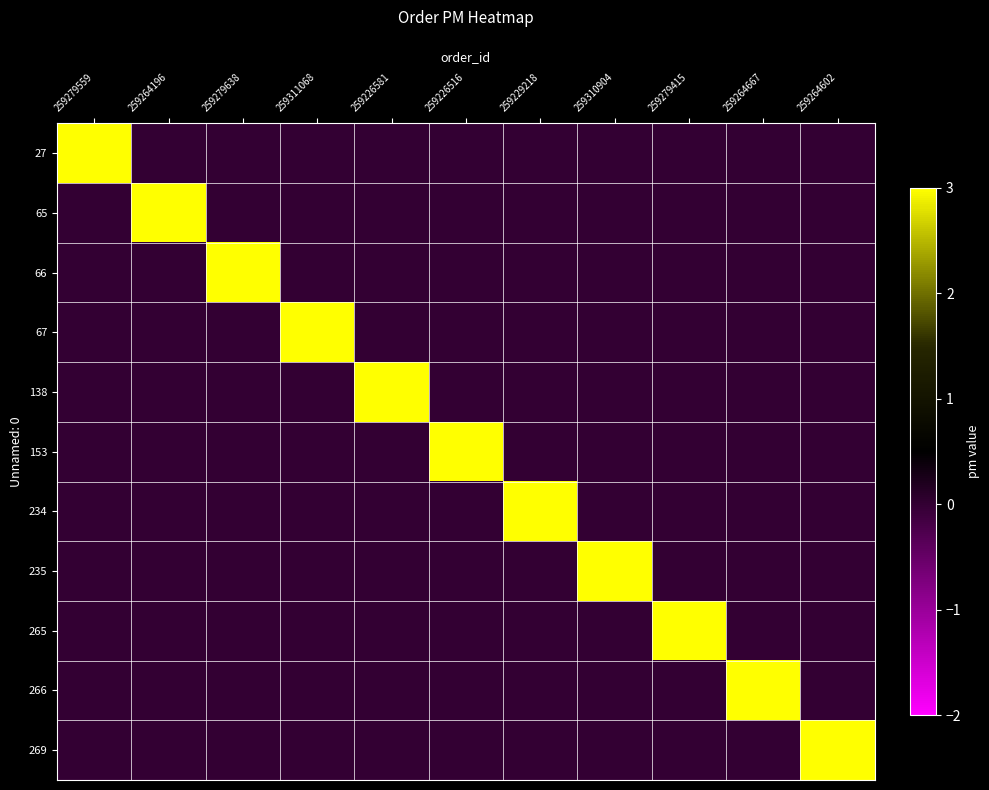

Which has a higher value, 259279415 or 259311068?

259279415